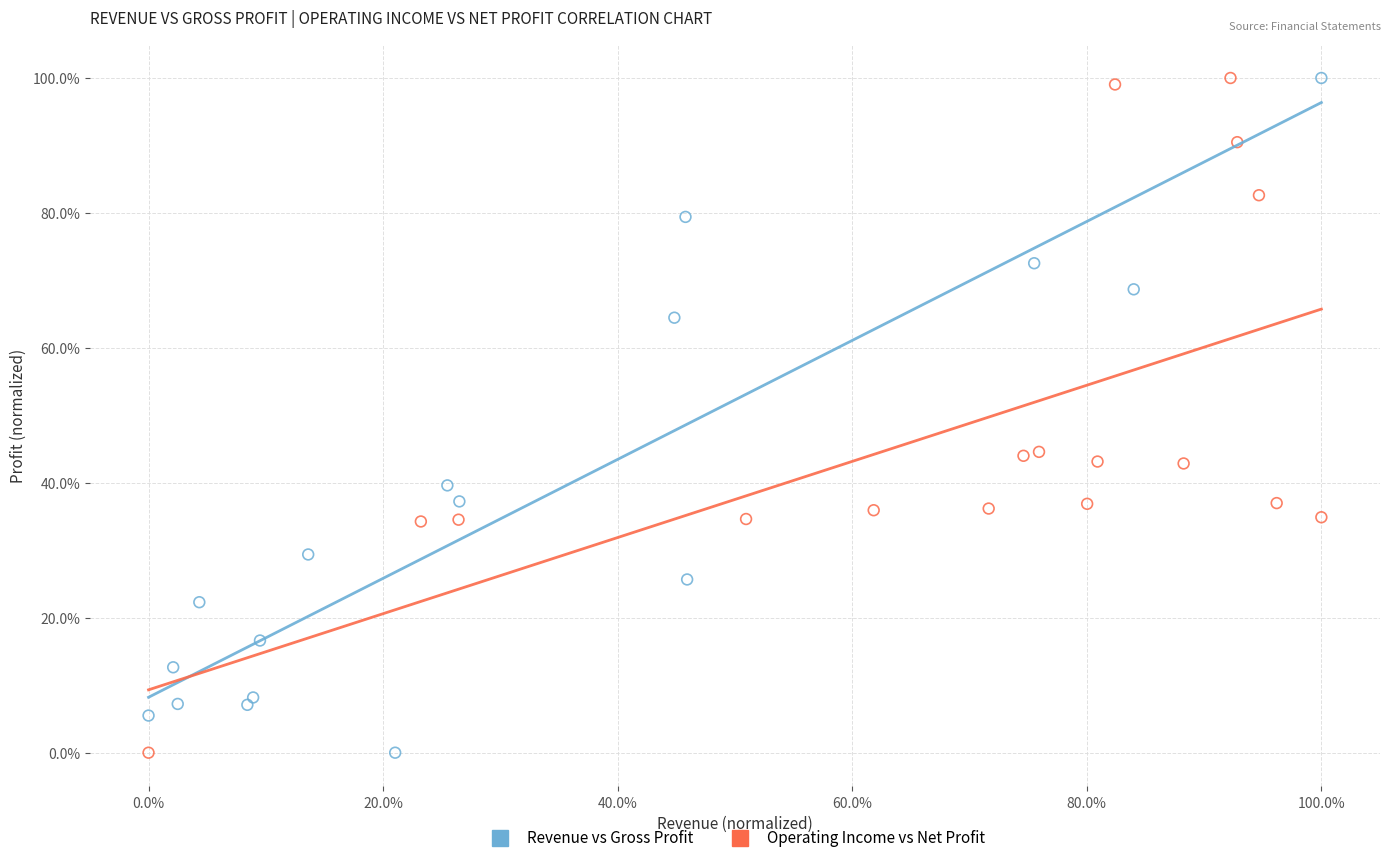

What are all the series names shown in the legend?

Revenue vs Gross Profit, Operating Income vs Net Profit